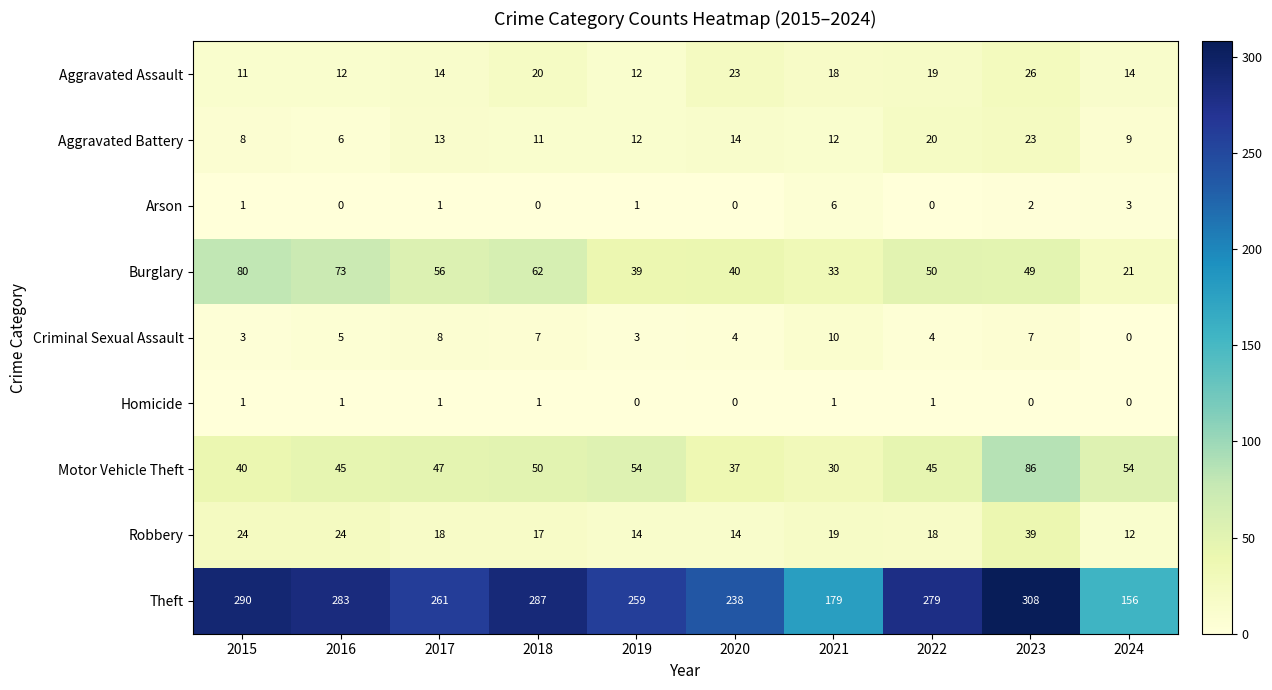

Which category has the lowest value in the Burglary series?

2024